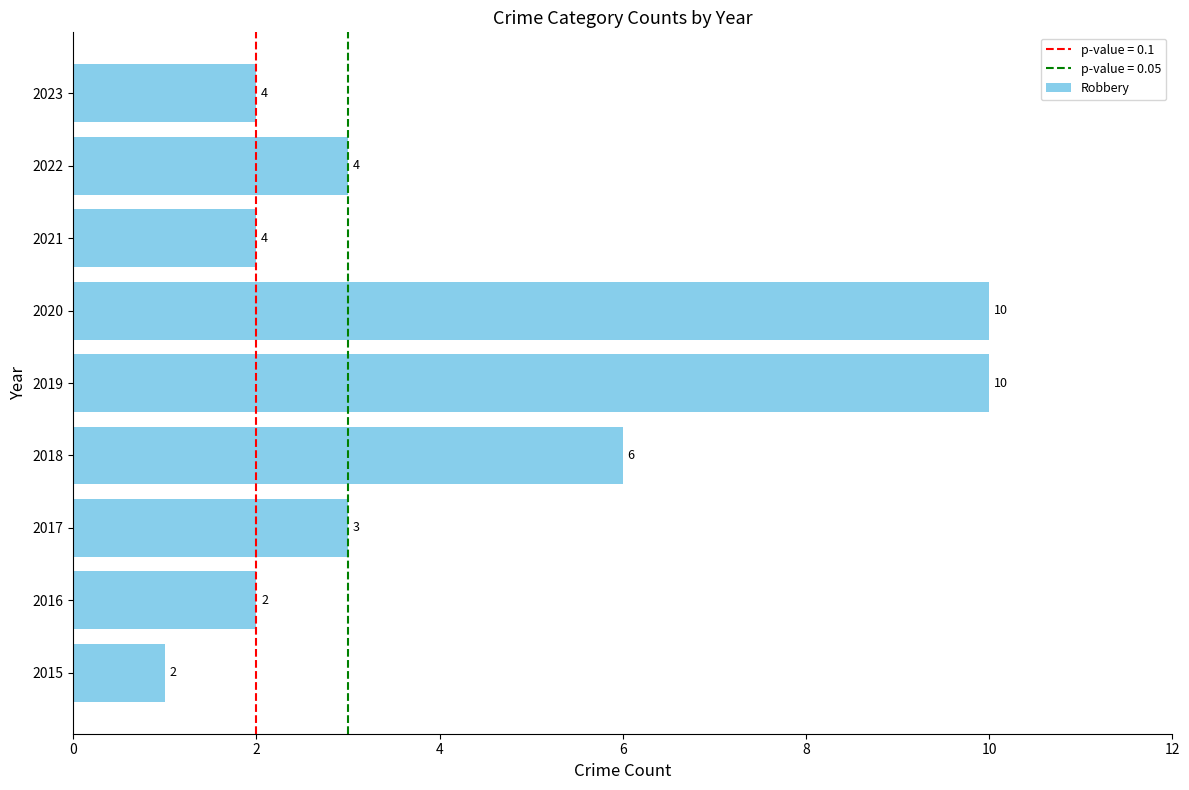

Where is the data nearest to the value 5?

2018